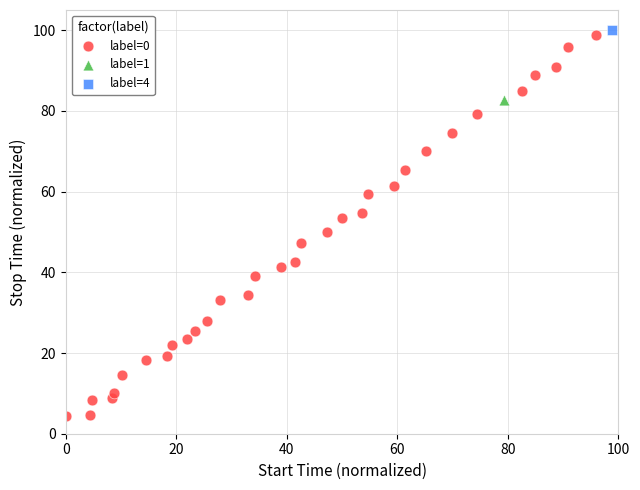

What are all the series names shown in the legend?

label=0, label=1, label=4